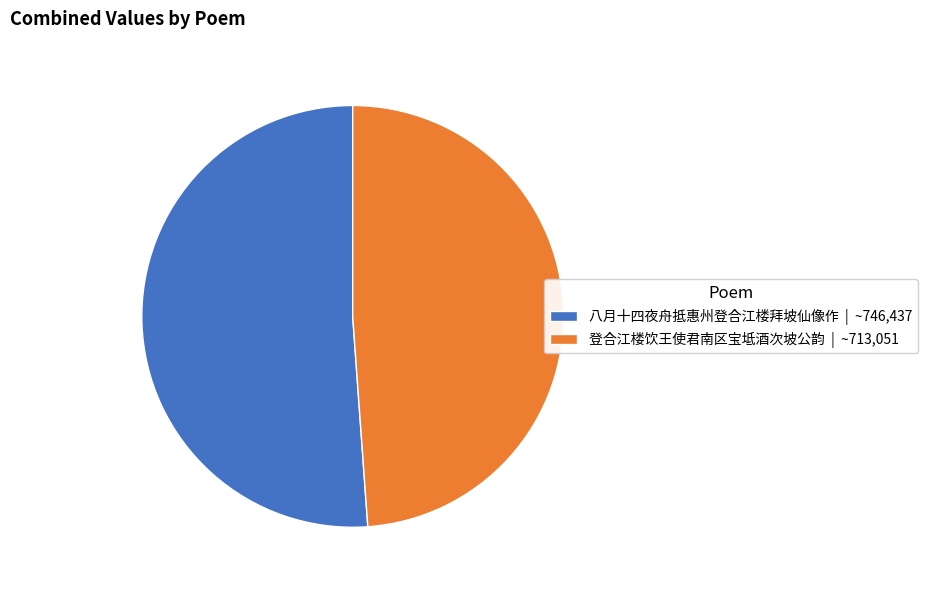

Between 登合江楼饮王使君南区宝坻酒次坡公韵 | ~713,051 and 八月十四夜舟抵惠州登合江楼拜坡仙像作 | ~746,437, which is larger?

八月十四夜舟抵惠州登合江楼拜坡仙像作 | ~746,437